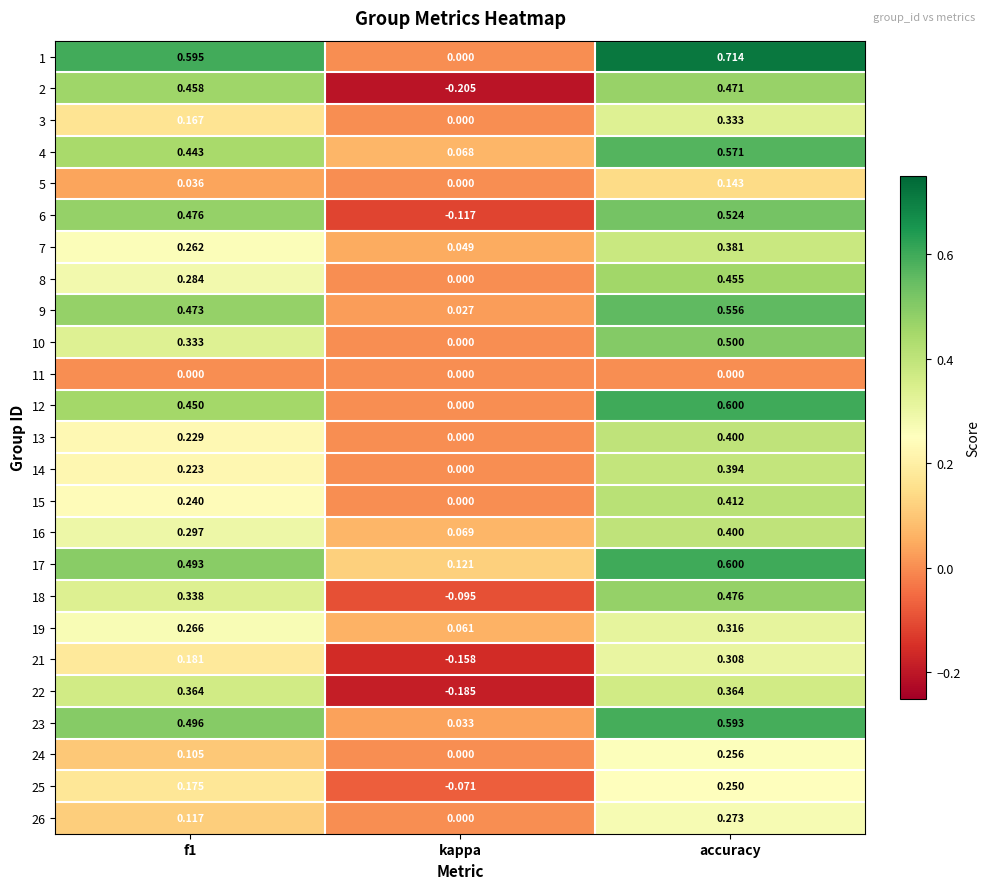

At how many categories does at least one series exceed 0?

3